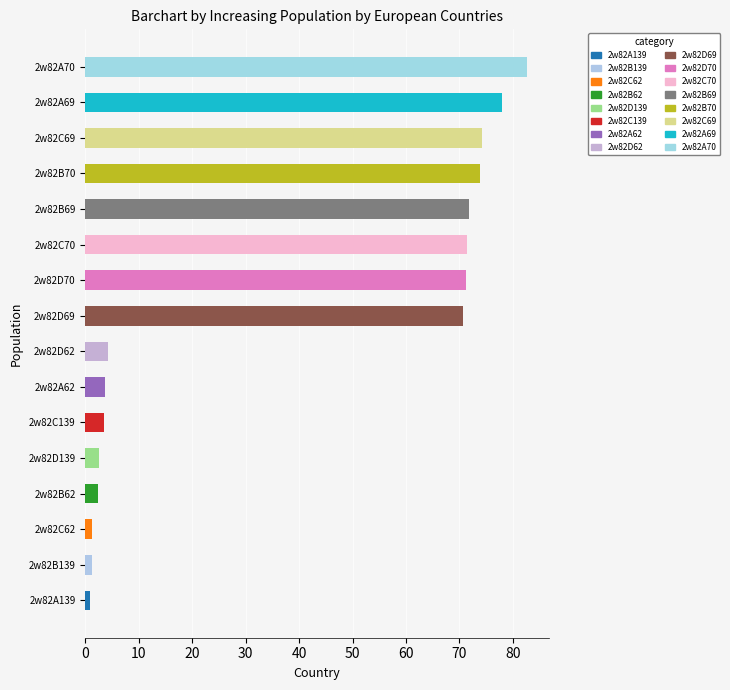

Is it true that the value at 2w82C69 is 74.2?

True